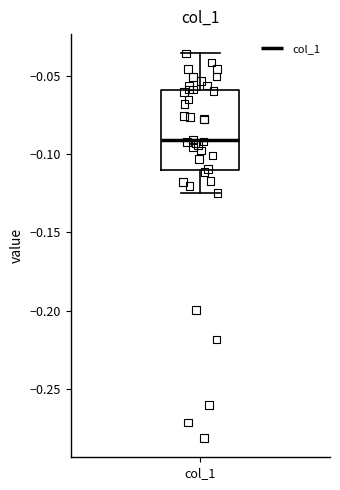

Read this box plot against the y-axis: the position of the median line, the range covered by the box, and the ends of both whiskers. The values are not printed on the chart, so give them approximately, as read against the axis.

median -0.090, box -0.110 to -0.060, whiskers -0.125 to -0.035